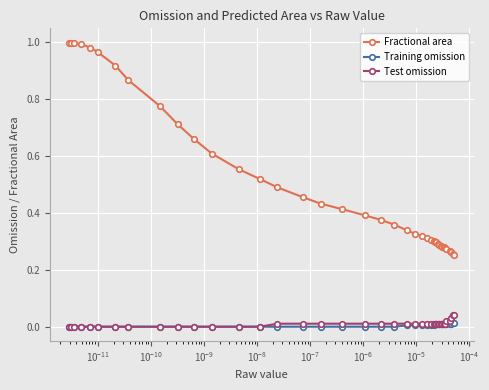

At how many categories does at least one series exceed 0?

40